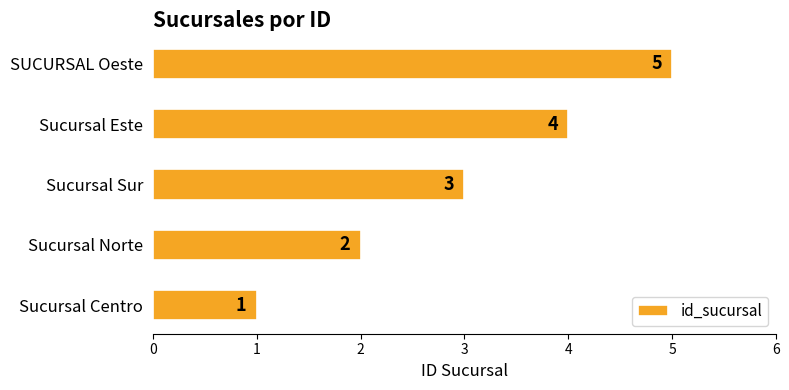

Rank the categories by value from lowest to highest.

Sucursal Centro, Sucursal Norte, Sucursal Sur, Sucursal Este, SUCURSAL Oeste